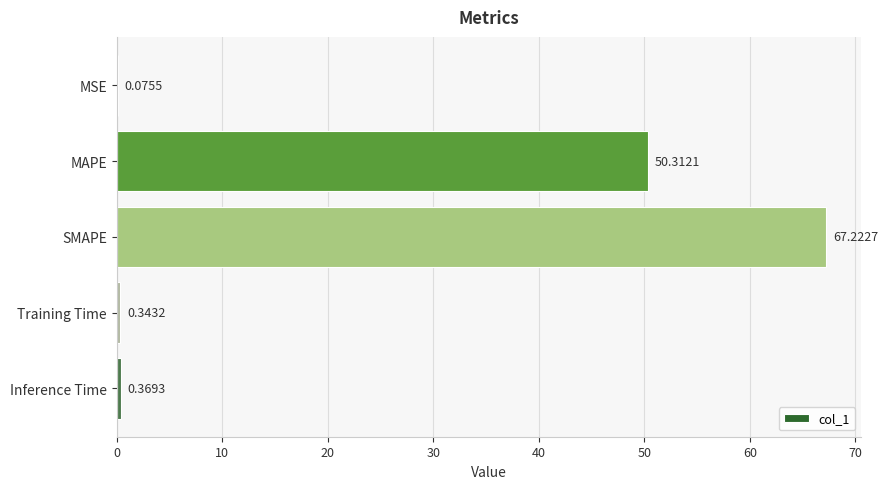

What is the change in value from SMAPE to Inference Time?

-66.9